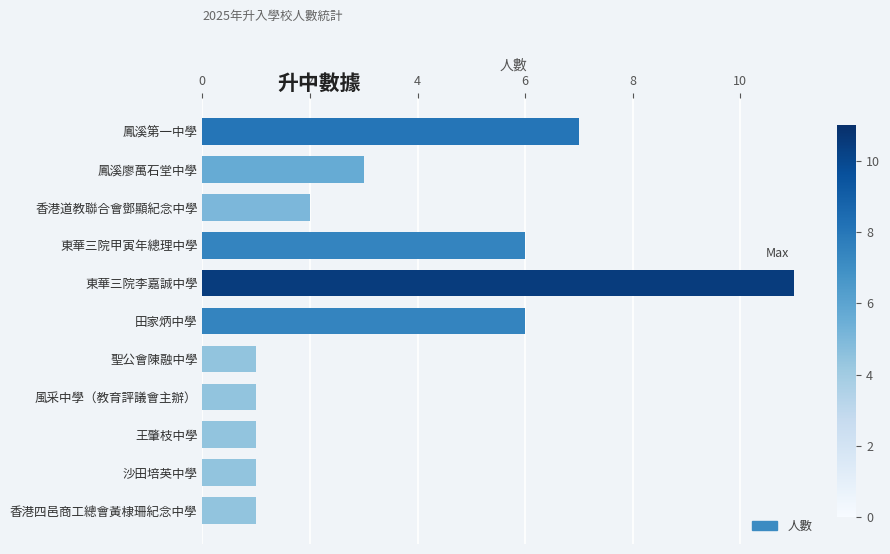

Approximately how many times larger is the value at 鳳溪廖萬石堂中學 compared to 風采中學（教育評議會主辦）?

3.0